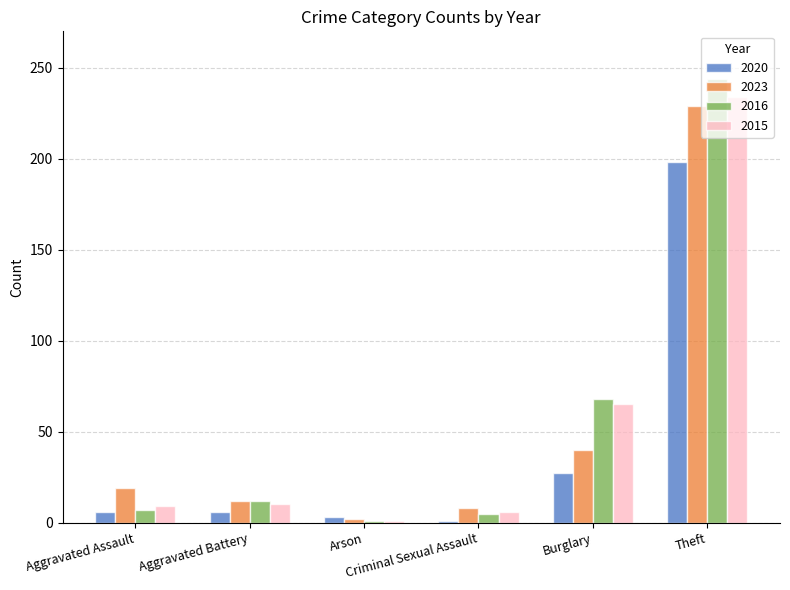

Between Aggravated Assault and Burglary, which series saw the biggest shift?

2016